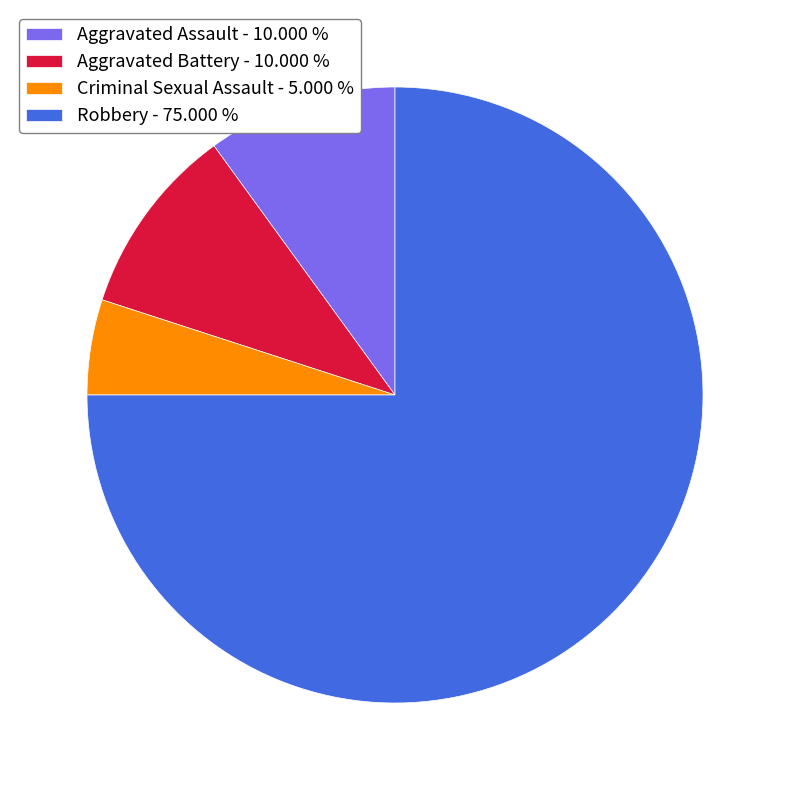

Is the sum of Criminal Sexual Assault - 5.000 % and Aggravated Battery - 10.000 % greater than half?

No